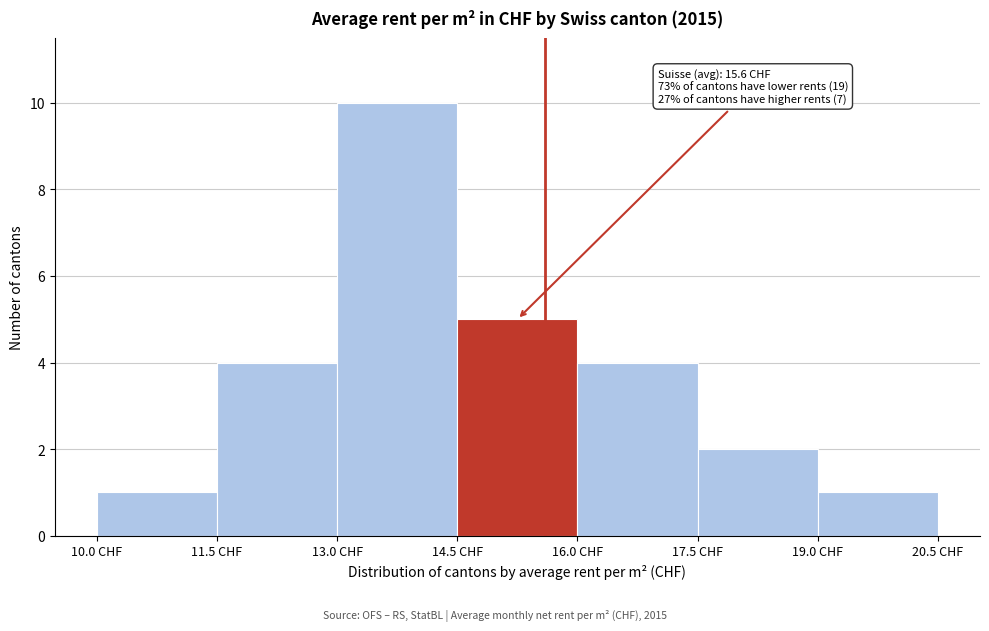

Which range on the x-axis has the tallest bar?

13.0 to 14.5